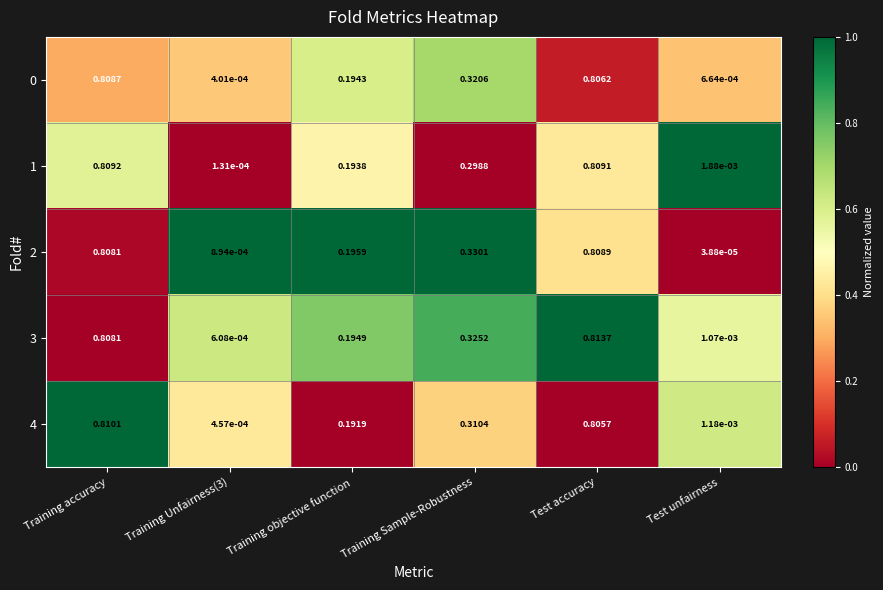

At which category is the sum across all series the highest?

Training accuracy